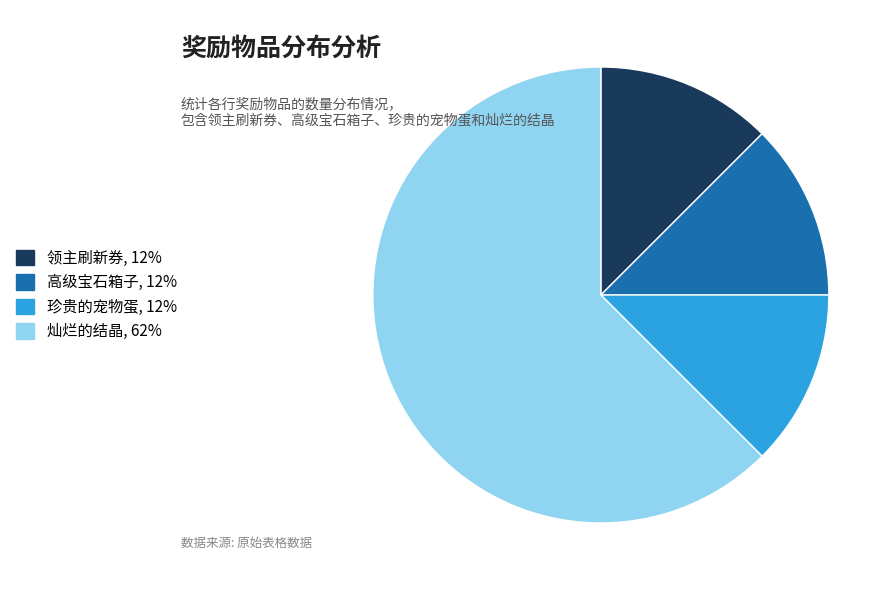

Which category has the biggest portion of the pie?

灿烂的结晶